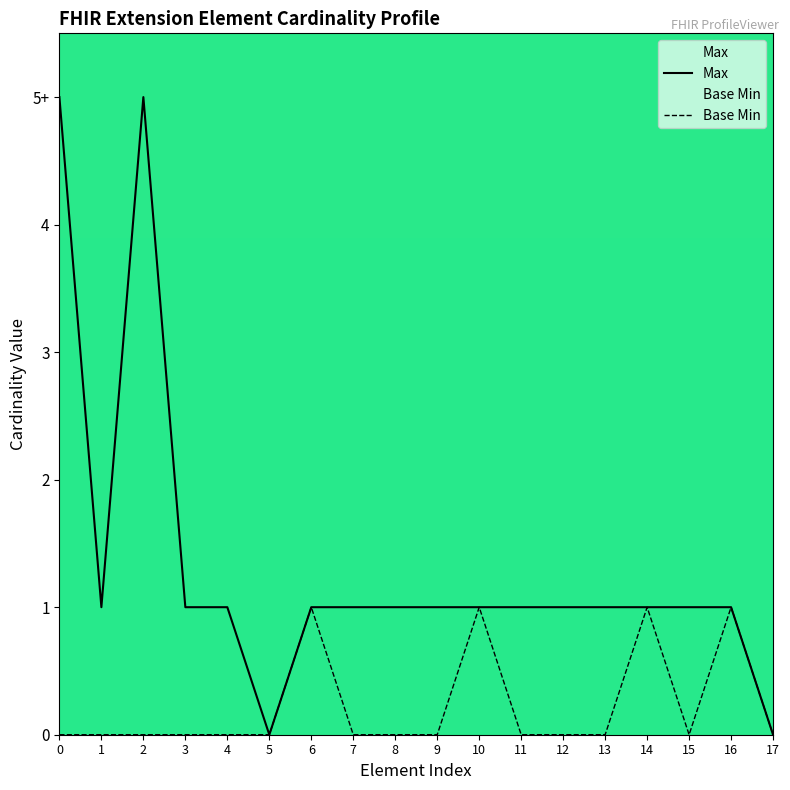

True or false: there are more than 2 points higher than both neighbors.

True